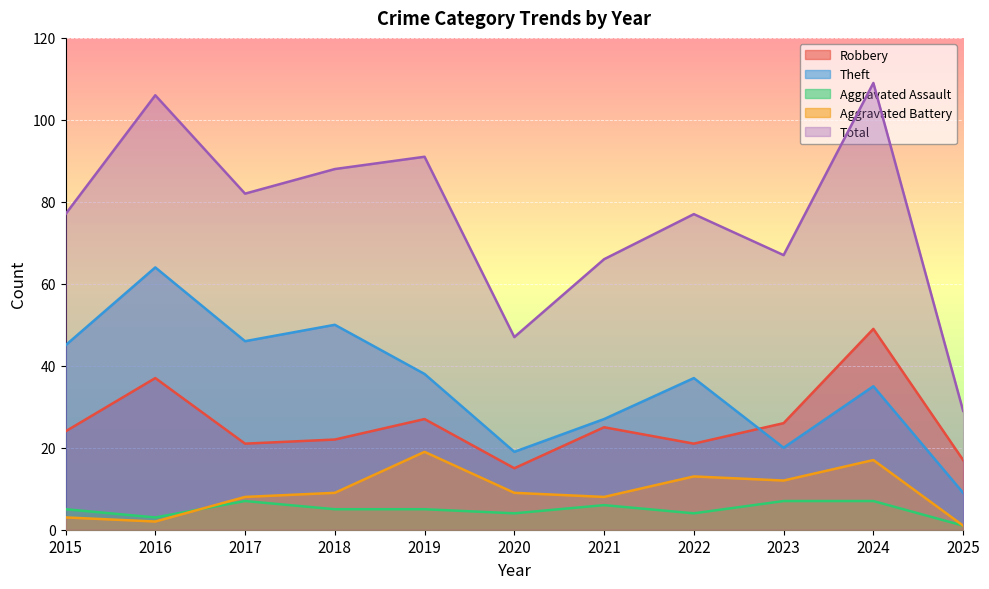

Is it true that Theft equals 35 at 2024?

True